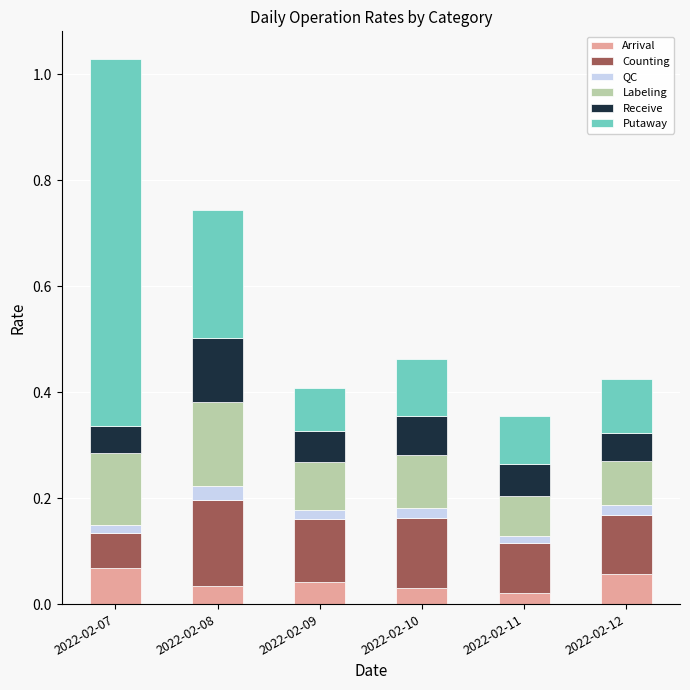

What is the sum of all Arrival values?

0.3